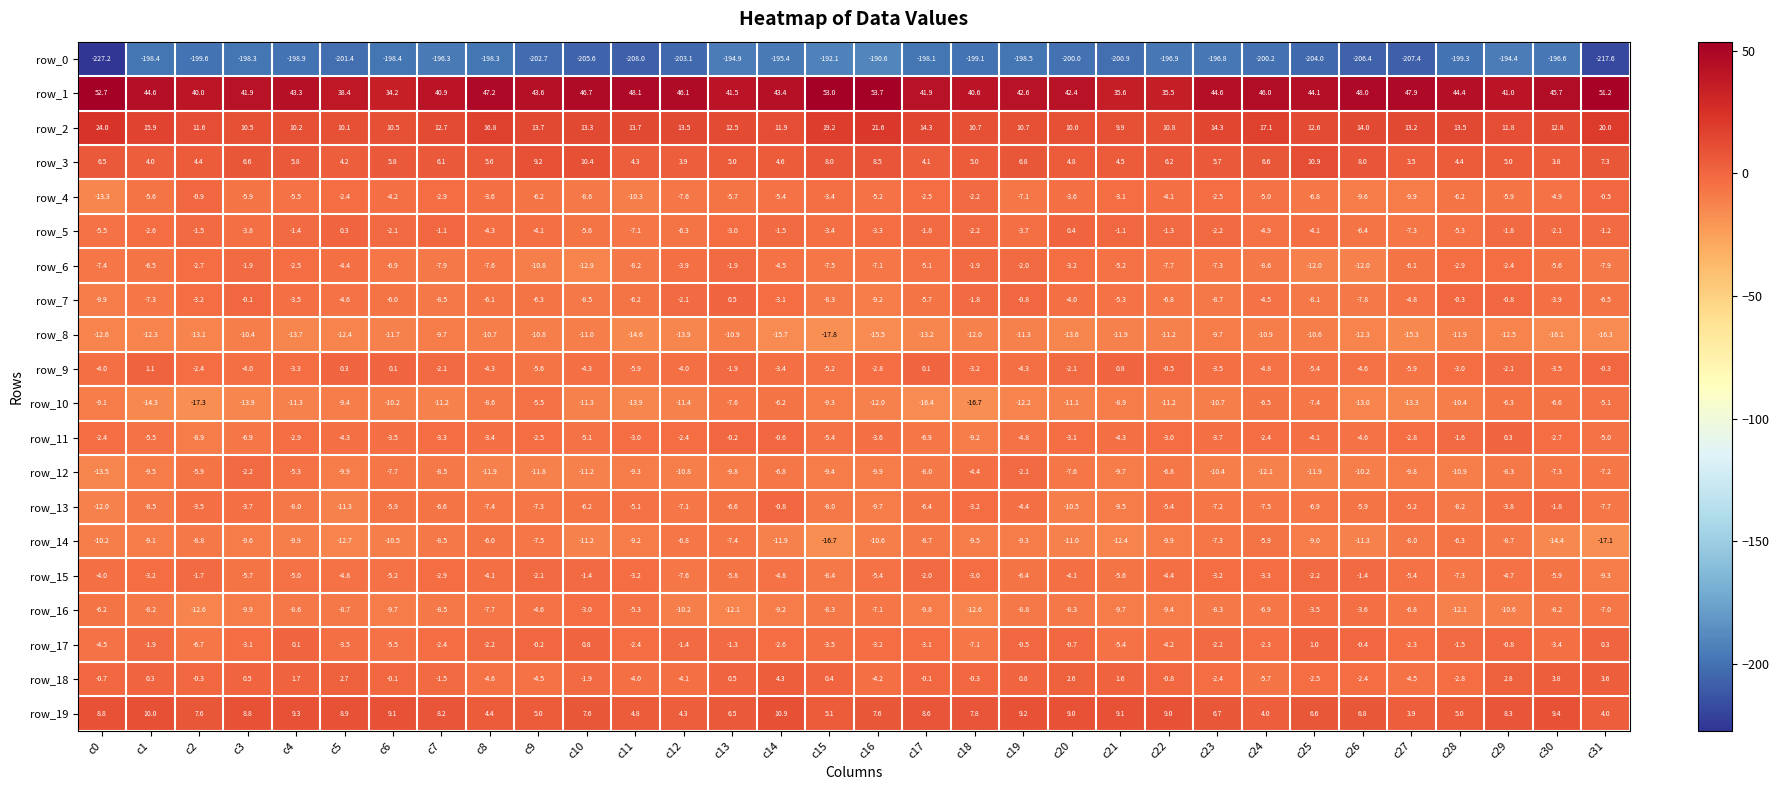

Reading right to left, transcribe all the data shown in this chart.

row_0: c31=-217.6	c30=-196.6	c29=-194.4	c28=-199.3	c27=-207.4	c26=-206.4	c25=-204.0	c24=-200.2	c23=-196.8	c22=-196.9	c21=-200.9	c20=-200.0	c19=-198.5	c18=-199.1	c17=-198.1	c16=-190.6	c15=-192.1	c14=-195.4	c13=-194.9	c12=-203.1	c11=-208.0	c10=-205.6	c9=-202.7	c8=-198.3	c7=-196.3	c6=-198.4	c5=-201.4	c4=-198.9	c3=-198.3	c2=-199.6	c1=-198.4	c0=-227.2
row_1: c31=51.2	c30=45.7	c29=41.0	c28=44.4	c27=47.9	c26=48.0	c25=44.1	c24=46.0	c23=44.6	c22=35.5	c21=35.6	c20=42.4	c19=42.6	c18=40.6	c17=41.9	c16=53.7	c15=53.0	c14=43.4	c13=41.5	c12=46.1	c11=48.1	c10=46.7	c9=43.6	c8=47.2	c7=40.9	c6=34.2	c5=38.4	c4=43.3	c3=41.9	c2=40.0	c1=44.6	c0=52.7
row_2: c31=20.0	c30=12.8	c29=11.8	c28=13.5	c27=13.2	c26=14.0	c25=12.6	c24=17.1	c23=14.3	c22=10.8	c21=9.9	c20=10.0	c19=10.7	c18=10.7	c17=14.3	c16=21.6	c15=19.2	c14=11.9	c13=12.5	c12=13.5	c11=13.7	c10=13.3	c9=13.7	c8=16.8	c7=12.7	c6=10.5	c5=10.1	c4=10.2	c3=10.5	c2=11.6	c1=15.9	c0=24.0
row_3: c31=7.3	c30=3.8	c29=5.0	c28=4.4	c27=3.5	c26=8.0	c25=10.9	c24=6.6	c23=5.7	c22=6.2	c21=4.5	c20=4.8	c19=6.8	c18=5.0	c17=4.1	c16=8.5	c15=8.0	c14=4.6	c13=5.0	c12=3.9	c11=4.3	c10=10.4	c9=9.2	c8=5.6	c7=6.1	c6=5.8	c5=4.2	c4=5.8	c3=6.6	c2=4.4	c1=4.0	c0=6.5
row_4: c31=-0.5	c30=-4.9	c29=-5.9	c28=-6.2	c27=-9.9	c26=-9.6	c25=-6.8	c24=-5.0	c23=-2.5	c22=-4.1	c21=-3.1	c20=-3.6	c19=-7.1	c18=-2.2	c17=-2.5	c16=-5.2	c15=-3.4	c14=-5.4	c13=-5.7	c12=-7.6	c11=-10.3	c10=-8.6	c9=-6.2	c8=-3.6	c7=-2.9	c6=-4.2	c5=-2.4	c4=-5.5	c3=-5.9	c2=-0.9	c1=-5.6	c0=-13.3
row_5: c31=-1.2	c30=-2.1	c29=-1.8	c28=-5.3	c27=-7.3	c26=-6.4	c25=-4.1	c24=-4.9	c23=-2.2	c22=-1.3	c21=-1.1	c20=0.4	c19=-3.7	c18=-2.2	c17=-1.8	c16=-3.3	c15=-3.4	c14=-1.5	c13=-3.0	c12=-6.3	c11=-7.1	c10=-5.6	c9=-4.1	c8=-4.3	c7=-1.1	c6=-2.1	c5=0.3	c4=-1.4	c3=-3.8	c2=-1.5	c1=-2.6	c0=-5.5
row_6: c31=-7.9	c30=-5.6	c29=-2.4	c28=-2.9	c27=-6.1	c26=-12.0	c25=-12.0	c24=-8.6	c23=-7.3	c22=-7.7	c21=-5.2	c20=-3.2	c19=-2.0	c18=-1.9	c17=-5.1	c16=-7.1	c15=-7.5	c14=-4.5	c13=-1.9	c12=-3.9	c11=-8.2	c10=-12.9	c9=-10.8	c8=-7.6	c7=-7.9	c6=-6.9	c5=-4.4	c4=-2.5	c3=-1.9	c2=-2.7	c1=-6.5	c0=-7.4
row_7: c31=-6.5	c30=-3.9	c29=-0.8	c28=-0.3	c27=-4.8	c26=-7.8	c25=-8.1	c24=-4.5	c23=-8.7	c22=-6.8	c21=-5.3	c20=-4.0	c19=-0.8	c18=-1.8	c17=-5.7	c16=-9.2	c15=-8.3	c14=-3.1	c13=0.5	c12=-2.1	c11=-6.2	c10=-8.5	c9=-6.3	c8=-6.1	c7=-8.5	c6=-6.0	c5=-4.6	c4=-3.5	c3=-0.1	c2=-3.2	c1=-7.3	c0=-9.9
row_8: c31=-16.3	c30=-16.1	c29=-12.5	c28=-11.9	c27=-15.3	c26=-12.3	c25=-10.6	c24=-10.9	c23=-9.7	c22=-11.2	c21=-11.9	c20=-13.6	c19=-11.3	c18=-12.0	c17=-13.2	c16=-15.5	c15=-17.8	c14=-15.7	c13=-10.9	c12=-13.9	c11=-14.6	c10=-11.0	c9=-10.8	c8=-10.7	c7=-9.7	c6=-11.7	c5=-12.4	c4=-13.7	c3=-10.4	c2=-13.1	c1=-12.3	c0=-12.6
row_9: c31=-0.3	c30=-3.5	c29=-2.1	c28=-3.0	c27=-5.9	c26=-4.6	c25=-5.4	c24=-4.8	c23=-3.5	c22=-0.5	c21=0.8	c20=-2.1	c19=-4.3	c18=-3.2	c17=0.1	c16=-2.8	c15=-5.2	c14=-3.4	c13=-1.9	c12=-4.0	c11=-5.9	c10=-4.3	c9=-5.6	c8=-4.3	c7=-2.1	c6=0.1	c5=0.3	c4=-3.3	c3=-4.0	c2=-2.4	c1=1.1	c0=-4.0
row_10: c31=-5.1	c30=-6.6	c29=-6.3	c28=-10.4	c27=-13.3	c26=-13.0	c25=-7.4	c24=-6.5	c23=-10.7	c22=-11.2	c21=-8.9	c20=-11.1	c19=-12.2	c18=-16.7	c17=-16.4	c16=-12.0	c15=-9.3	c14=-6.2	c13=-7.6	c12=-11.4	c11=-13.9	c10=-11.3	c9=-5.5	c8=-8.6	c7=-11.2	c6=-10.2	c5=-9.4	c4=-11.3	c3=-13.9	c2=-17.3	c1=-14.3	c0=-9.1
row_11: c31=-5.0	c30=-2.7	c29=0.3	c28=-1.6	c27=-2.8	c26=-4.6	c25=-4.1	c24=-2.4	c23=-3.7	c22=-3.0	c21=-4.3	c20=-3.1	c19=-4.8	c18=-9.2	c17=-6.9	c16=-3.6	c15=-5.4	c14=-0.6	c13=-0.2	c12=-2.4	c11=-3.0	c10=-5.1	c9=-2.5	c8=-3.4	c7=-3.3	c6=-3.5	c5=-4.3	c4=-2.9	c3=-6.9	c2=-8.9	c1=-5.5	c0=-2.4
row_12: c31=-7.2	c30=-7.3	c29=-8.3	c28=-10.9	c27=-9.8	c26=-10.2	c25=-11.9	c24=-12.1	c23=-10.4	c22=-6.8	c21=-9.7	c20=-7.6	c19=-2.1	c18=-4.4	c17=-8.0	c16=-9.9	c15=-9.4	c14=-6.8	c13=-9.8	c12=-10.8	c11=-9.3	c10=-11.2	c9=-11.8	c8=-11.9	c7=-8.5	c6=-7.7	c5=-9.9	c4=-5.3	c3=-2.2	c2=-5.9	c1=-9.5	c0=-13.5
row_13: c31=-7.7	c30=-1.8	c29=-3.8	c28=-8.2	c27=-5.2	c26=-5.9	c25=-6.9	c24=-7.5	c23=-7.2	c22=-5.4	c21=-9.5	c20=-10.5	c19=-4.4	c18=-3.2	c17=-6.4	c16=-9.7	c15=-8.0	c14=-0.8	c13=-6.6	c12=-7.1	c11=-5.1	c10=-6.2	c9=-7.3	c8=-7.4	c7=-6.6	c6=-5.9	c5=-11.3	c4=-8.0	c3=-3.7	c2=-3.5	c1=-8.5	c0=-12.0
row_14: c31=-17.1	c30=-14.4	c29=-8.7	c28=-6.3	c27=-8.0	c26=-11.3	c25=-9.0	c24=-5.9	c23=-7.3	c22=-9.9	c21=-12.4	c20=-11.0	c19=-9.3	c18=-9.5	c17=-8.7	c16=-10.6	c15=-16.7	c14=-11.9	c13=-7.4	c12=-6.8	c11=-9.2	c10=-11.2	c9=-7.5	c8=-6.0	c7=-8.5	c6=-10.5	c5=-12.7	c4=-9.9	c3=-9.6	c2=-8.8	c1=-9.1	c0=-10.2
row_15: c31=-9.3	c30=-5.9	c29=-4.7	c28=-7.3	c27=-5.4	c26=-1.4	c25=-2.2	c24=-3.3	c23=-3.2	c22=-4.4	c21=-5.6	c20=-4.1	c19=-6.4	c18=-3.0	c17=-2.0	c16=-5.4	c15=-8.4	c14=-4.8	c13=-5.8	c12=-7.6	c11=-3.2	c10=-1.4	c9=-2.1	c8=-4.1	c7=-2.9	c6=-5.2	c5=-4.8	c4=-5.0	c3=-5.7	c2=-1.7	c1=-3.2	c0=-4.0
row_16: c31=-7.0	c30=-8.2	c29=-10.6	c28=-12.1	c27=-6.8	c26=-3.6	c25=-3.5	c24=-6.9	c23=-8.3	c22=-9.4	c21=-9.7	c20=-8.3	c19=-8.8	c18=-12.6	c17=-9.8	c16=-7.1	c15=-8.3	c14=-9.2	c13=-12.1	c12=-10.2	c11=-5.3	c10=-3.0	c9=-4.6	c8=-7.7	c7=-8.5	c6=-9.7	c5=-8.7	c4=-8.6	c3=-9.9	c2=-12.6	c1=-8.2	c0=-6.2
row_17: c31=0.3	c30=-3.4	c29=-0.8	c28=-1.5	c27=-2.3	c26=-0.4	c25=1.0	c24=-2.3	c23=-2.2	c22=-4.2	c21=-5.4	c20=-0.7	c19=-0.5	c18=-7.1	c17=-3.1	c16=-3.2	c15=-3.5	c14=-2.6	c13=-1.3	c12=-1.4	c11=-2.4	c10=0.8	c9=-0.2	c8=-2.2	c7=-2.4	c6=-5.5	c5=-3.5	c4=0.1	c3=-3.1	c2=-6.7	c1=-1.9	c0=-4.5
row_18: c31=3.6	c30=3.8	c29=2.8	c28=-2.8	c27=-4.5	c26=-2.4	c25=-2.5	c24=-5.7	c23=-2.4	c22=-0.8	c21=1.6	c20=2.6	c19=0.8	c18=-0.3	c17=-0.1	c16=-4.2	c15=0.4	c14=4.3	c13=0.5	c12=-4.1	c11=-4.0	c10=-1.9	c9=-4.5	c8=-4.6	c7=-1.5	c6=-0.1	c5=2.7	c4=1.7	c3=0.5	c2=-0.3	c1=0.3	c0=-0.7
row_19: c31=4.0	c30=9.4	c29=8.3	c28=5.0	c27=3.9	c26=6.8	c25=6.6	c24=4.0	c23=6.7	c22=9.0	c21=9.1	c20=9.0	c19=9.2	c18=7.8	c17=8.6	c16=7.6	c15=5.1	c14=10.9	c13=6.5	c12=4.3	c11=4.8	c10=7.6	c9=5.0	c8=4.4	c7=8.2	c6=9.1	c5=8.9	c4=9.3	c3=8.8	c2=7.6	c1=10.0	c0=8.8